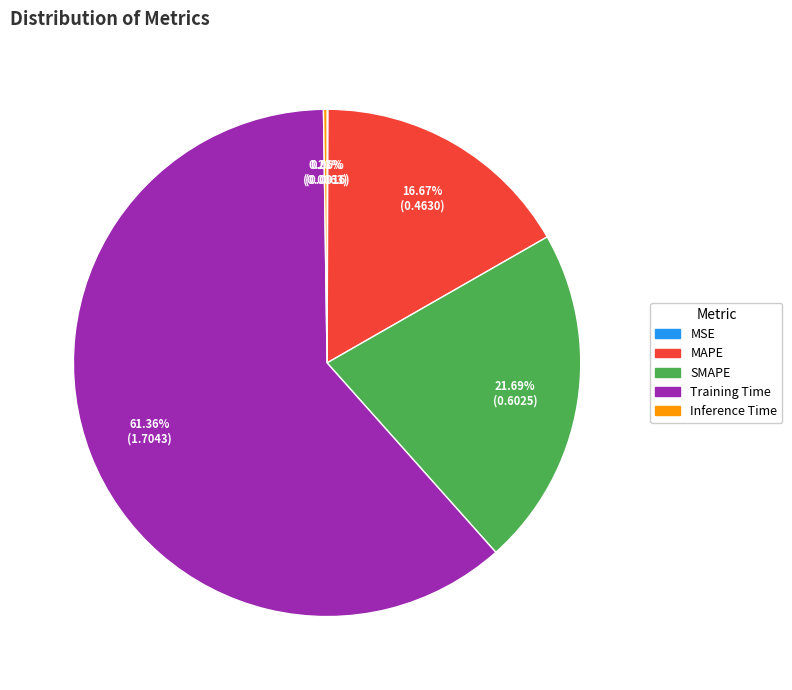

Which slice is the largest?

Training Time